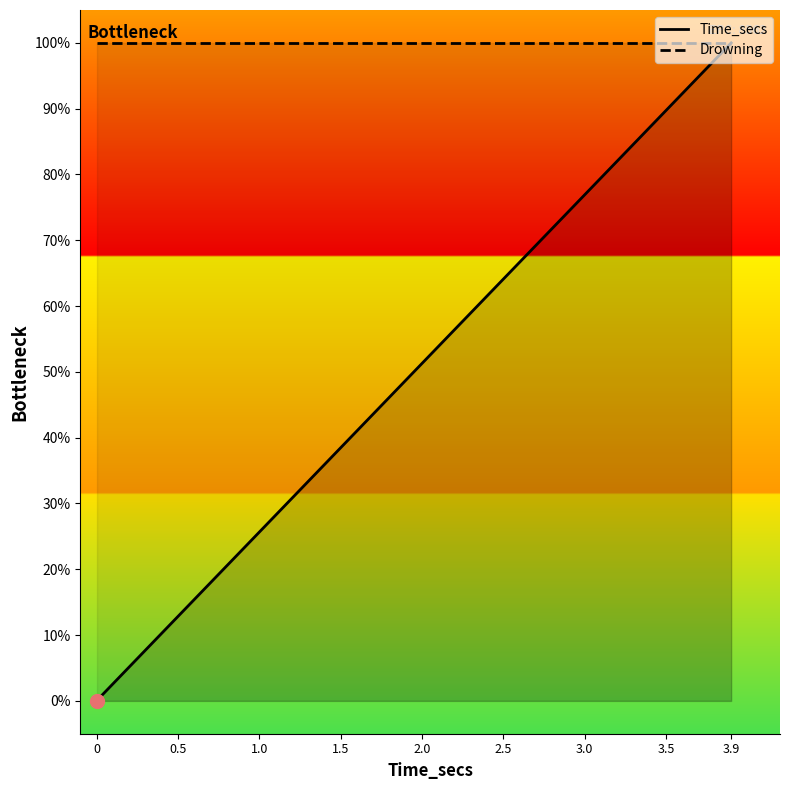

The value at 0 is -44.1. True or false?

False